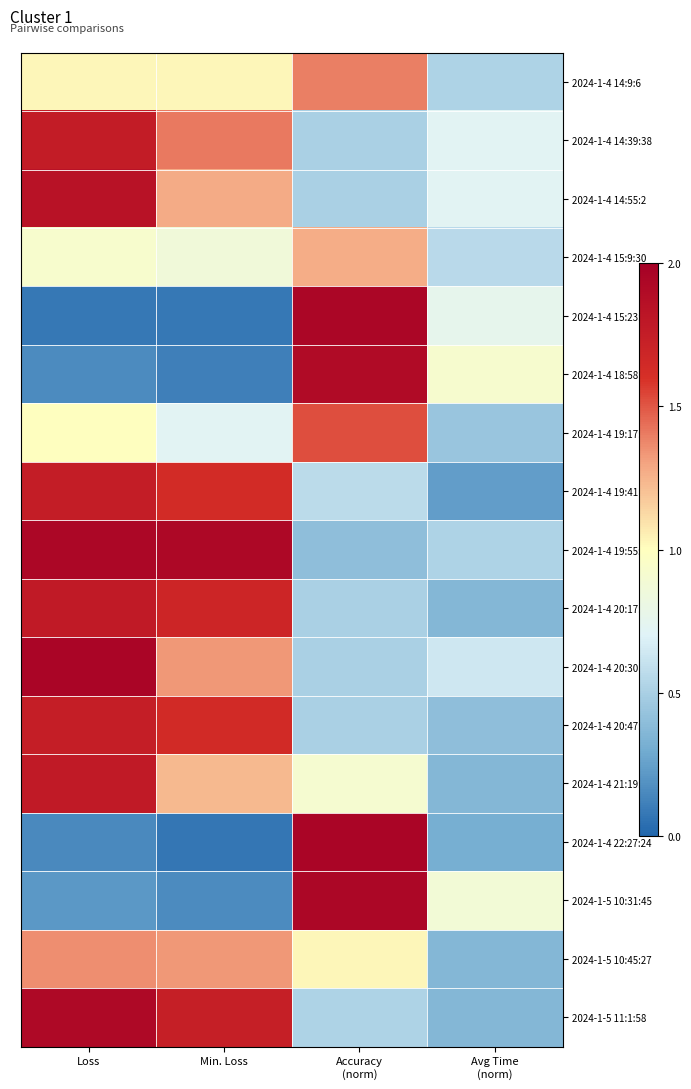

What is the maximum value shown in the chart?

1.9